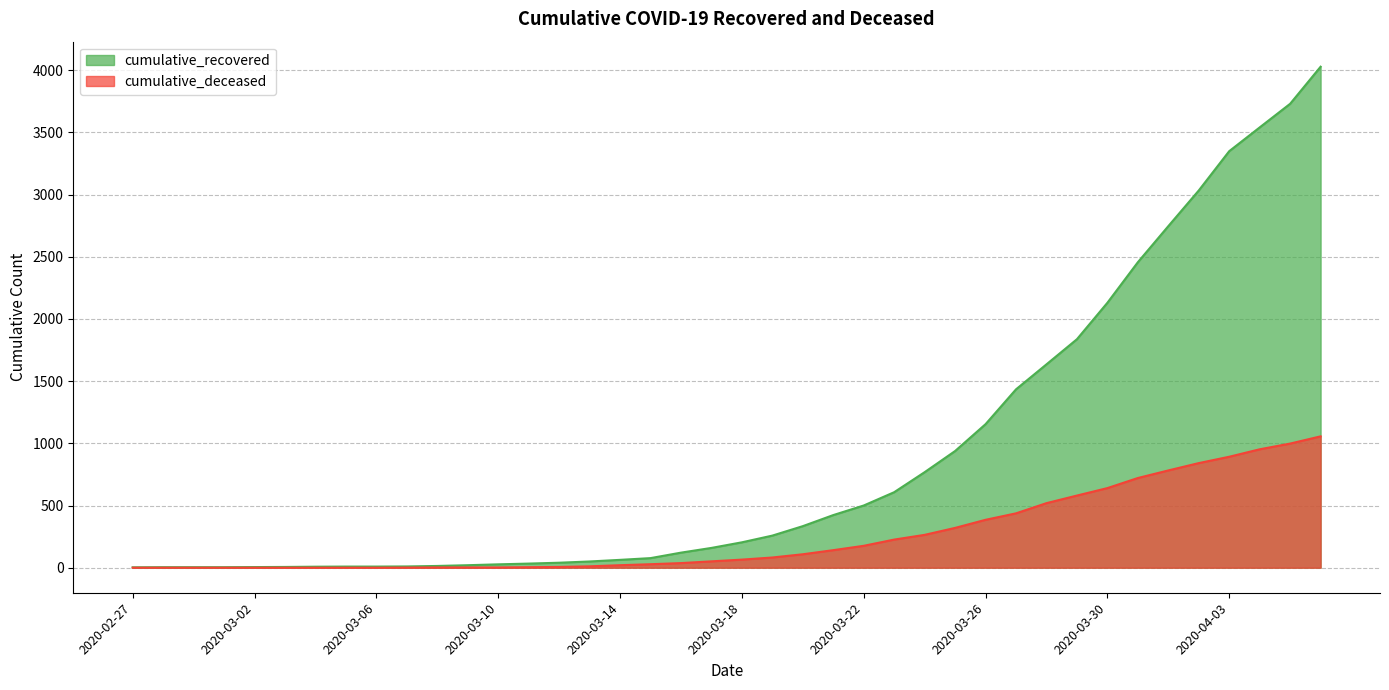

Reading left to right, transcribe all the data shown in this chart.

cumulative_recovered: 3	4	4	4	5	6	8	9	9	10	14	20	27	33	40	50	63	77	121	159	204	258	334	423	500	607	768	938	1154	1434	1635	1837	2130	2456	2746	3033	3349	3540	3730	4028
cumulative_deceased: 0	0	0	0	0	0	0	0	0	1	2	2	2	4	6	11	20	28	37	51	65	82	108	141	176	226	264	320	385	437	519	580	640	721	782	841	892	952	998	1056